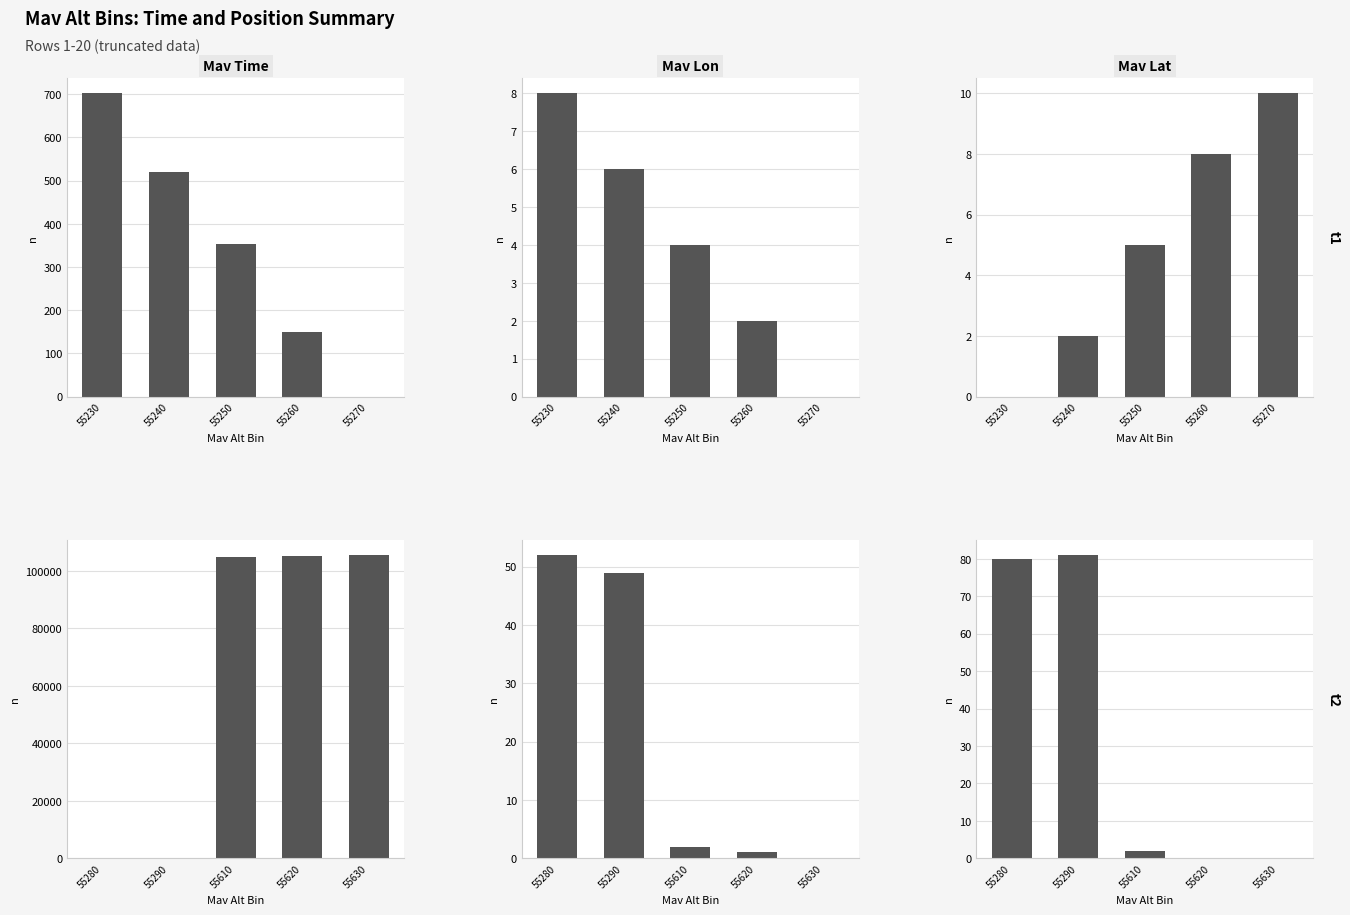

How many distinct data groups are displayed?

6